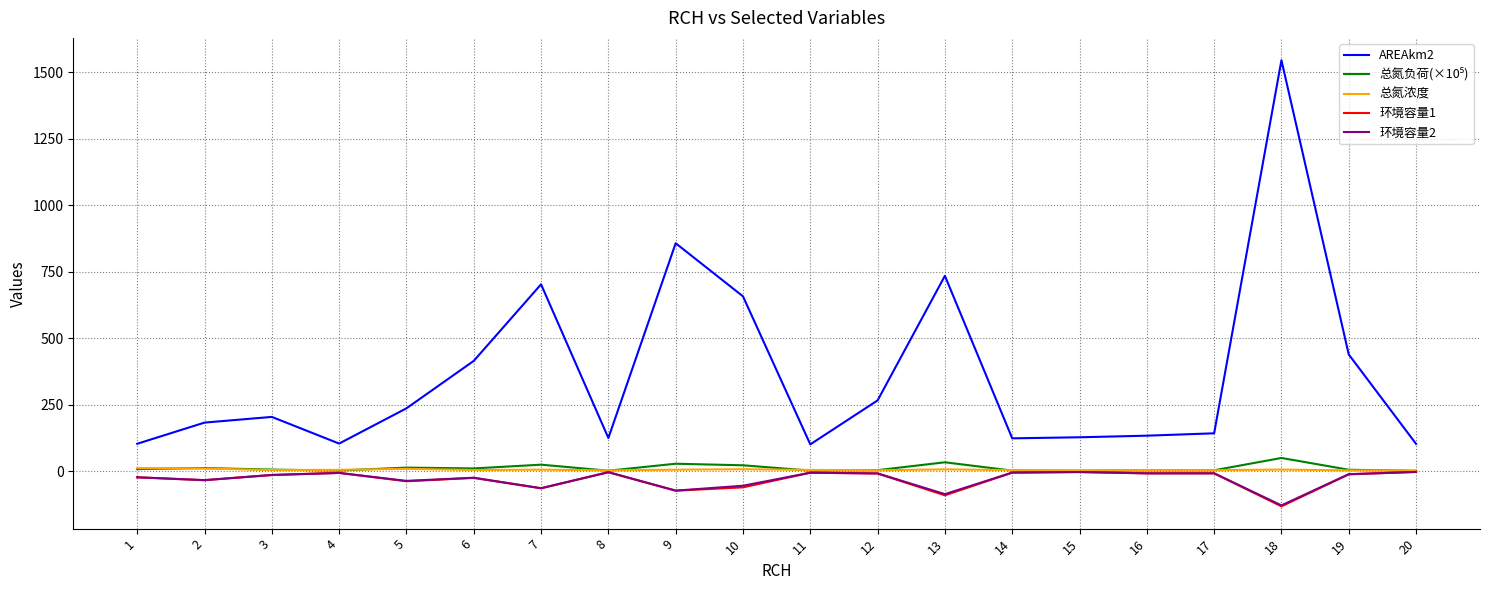

True or false: AREAkm2 and 总氮浓度 intersect in this chart.

False